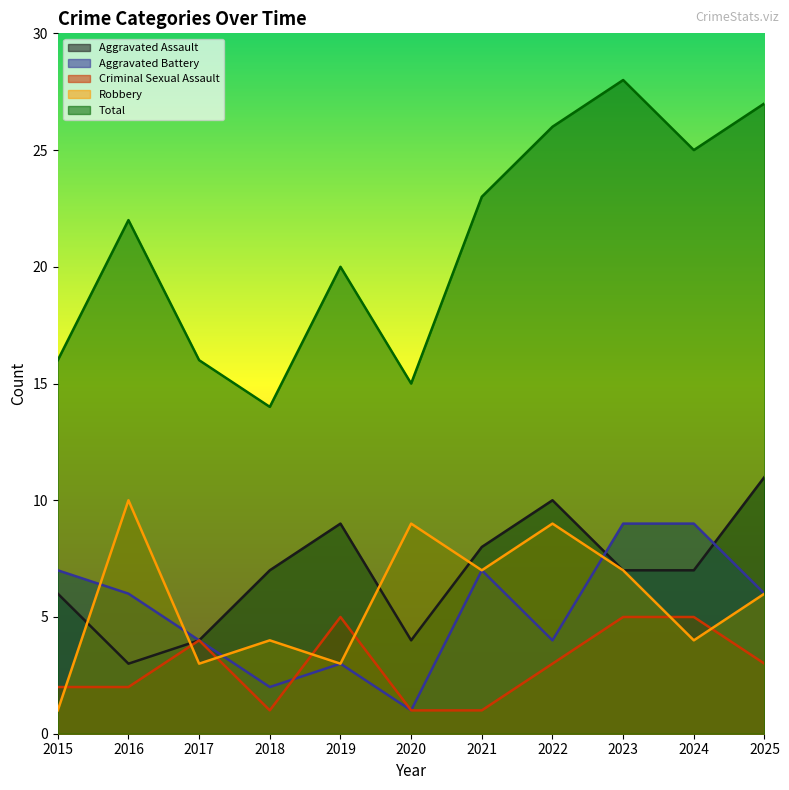

What are all the series names shown in the legend?

Aggravated Assault, Aggravated Battery, Criminal Sexual Assault, Robbery, Total